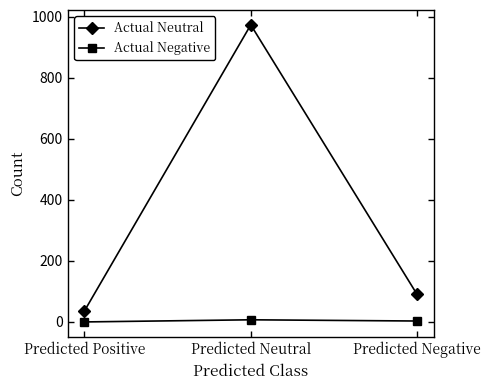

Is this an area chart (filled region under the line)?

No